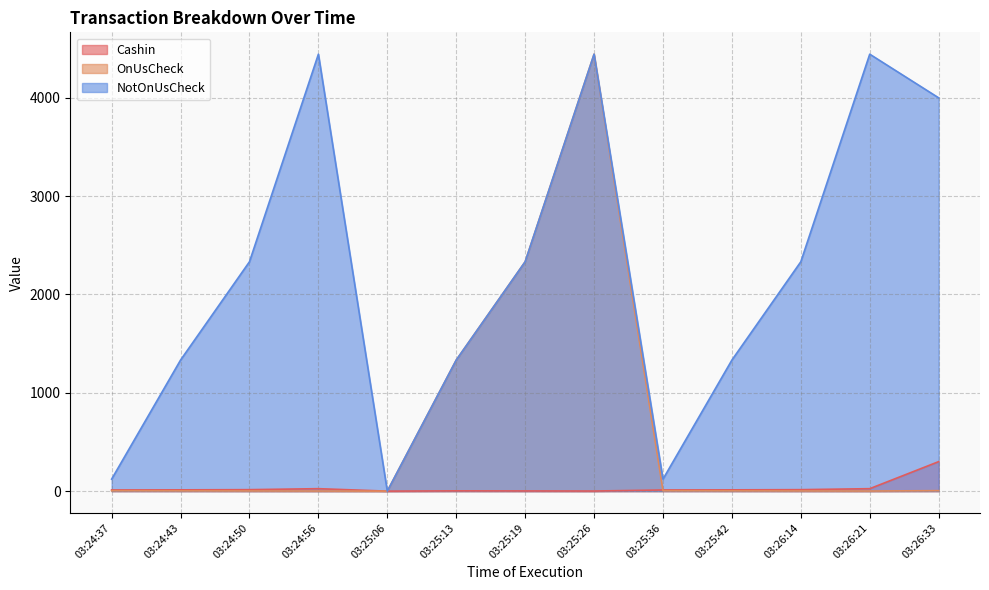

What is the difference between the highest and lowest values at 03:25:42?

1330